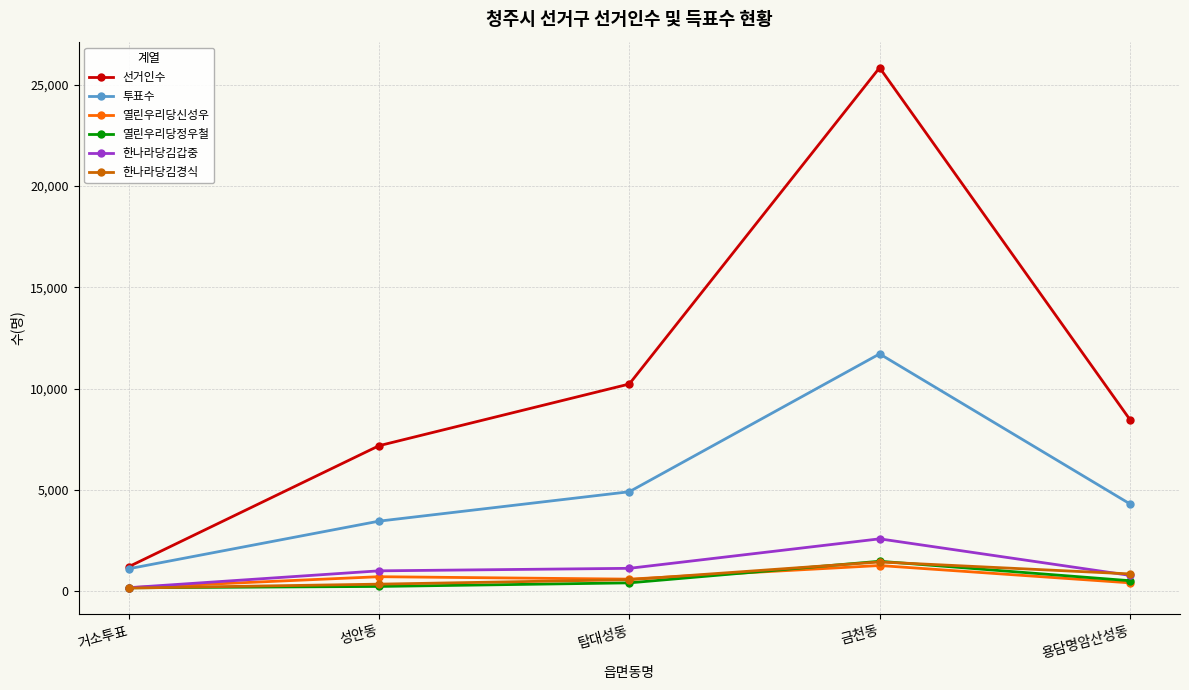

What is the label of the 5th point from the right?

거소투표